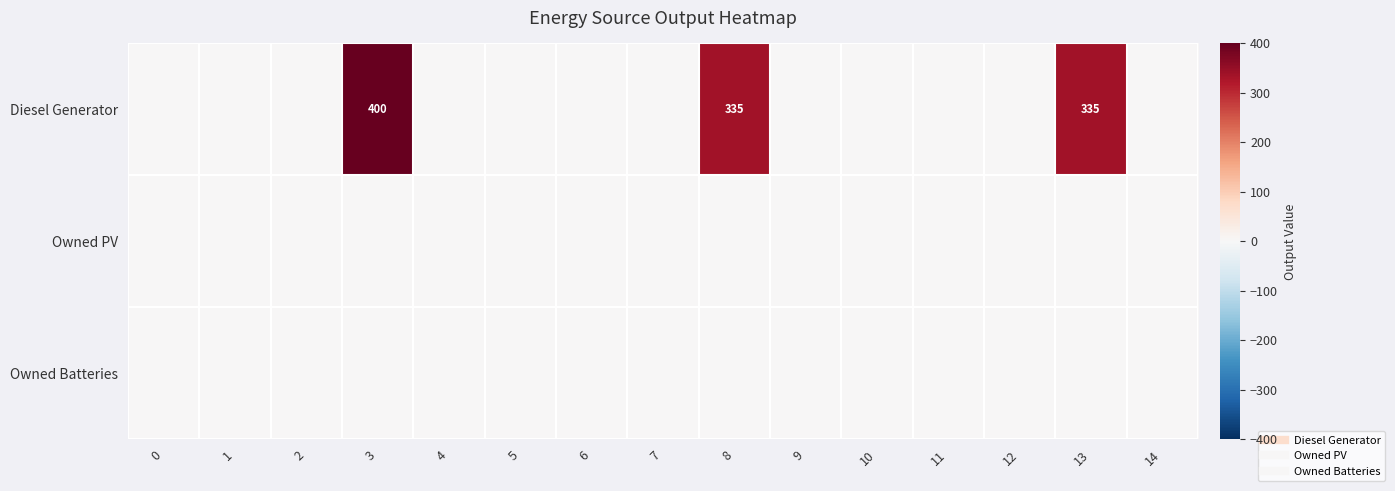

At 5, list the series in order from largest to smallest.

Diesel Generator, Owned PV, Owned Batteries